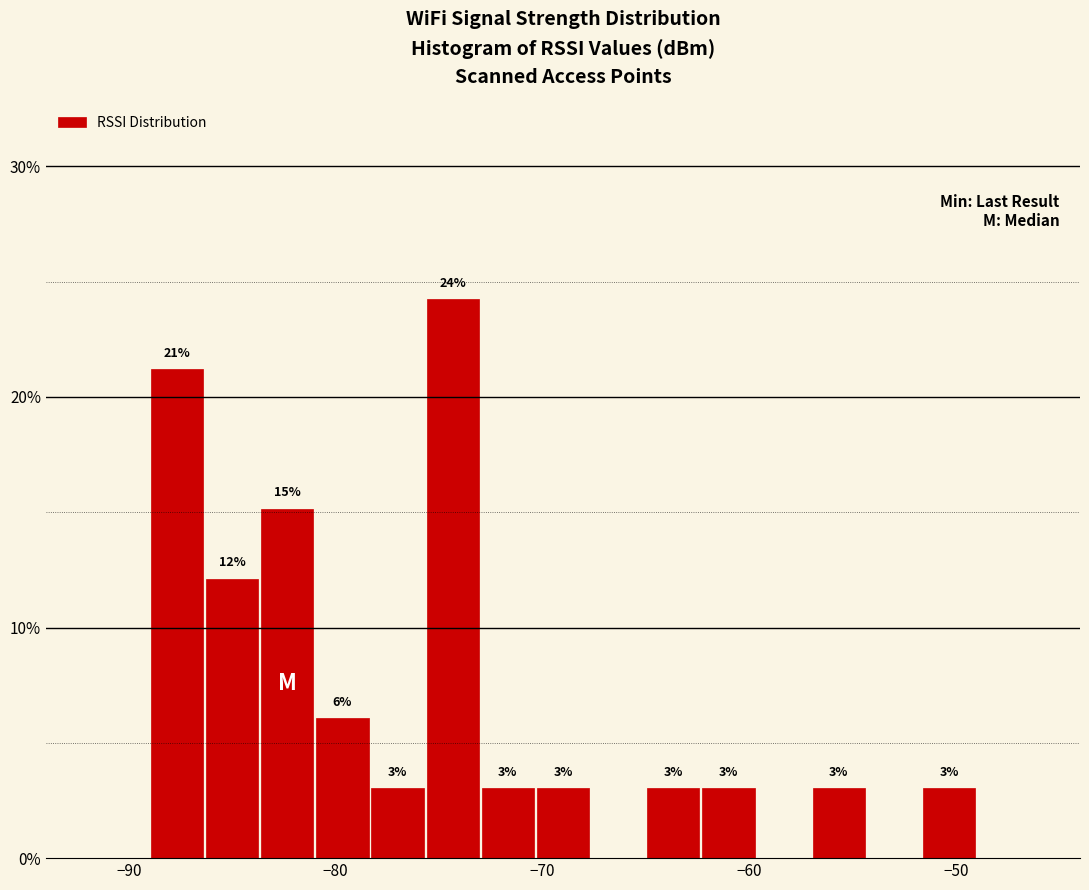

Around what value on the x-axis is the tallest bar? Give the approximate position of its centre, as read against the axis.

-74